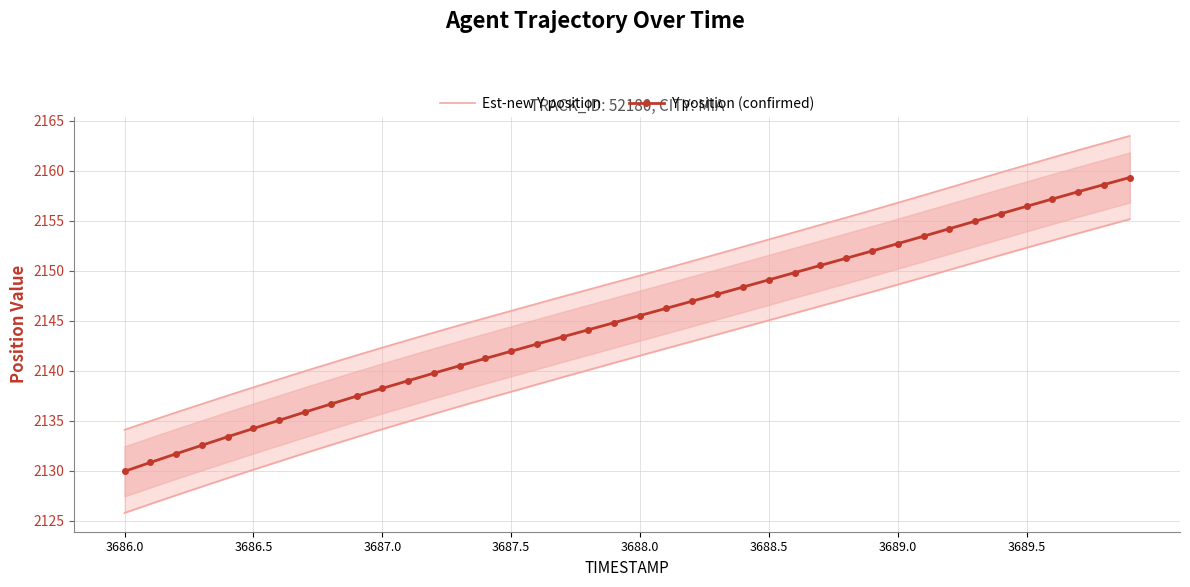

True or false: Y position (confirmed) has a value of 1430.6 at 3686.5.

False